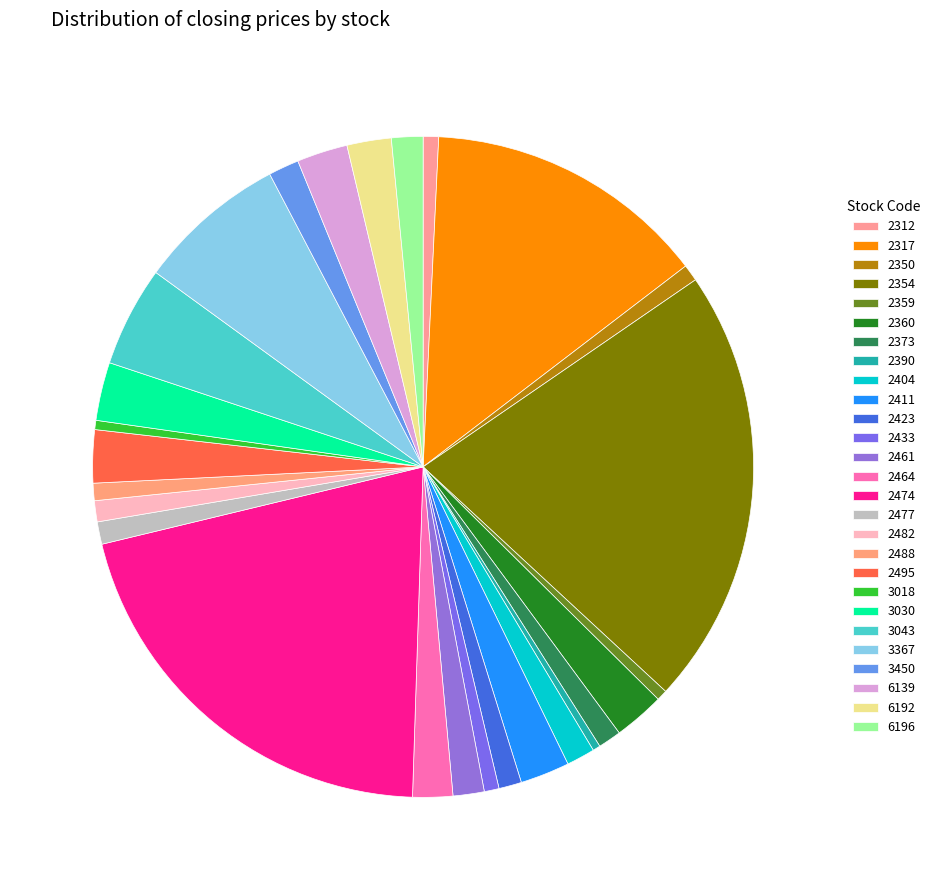

How many slices are in this pie chart?

27